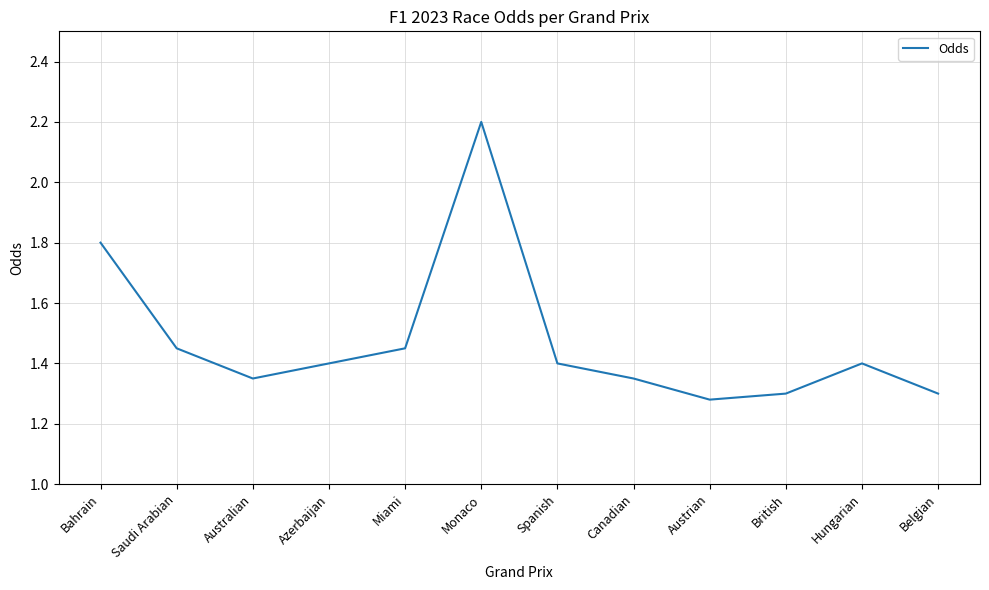

What value does the data have at Monaco?

2.2